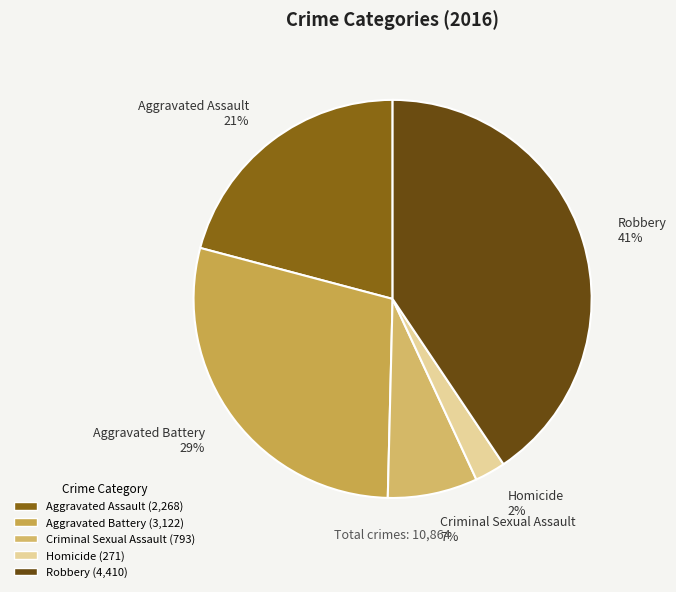

Which has a higher value, Aggravated Assault or Robbery?

Robbery